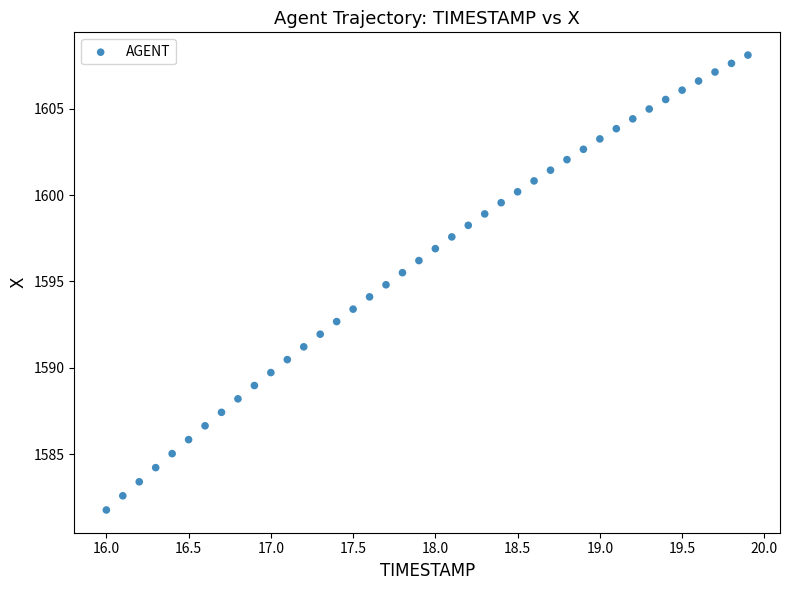

What is the range of Y values (max minus min)?

26.3